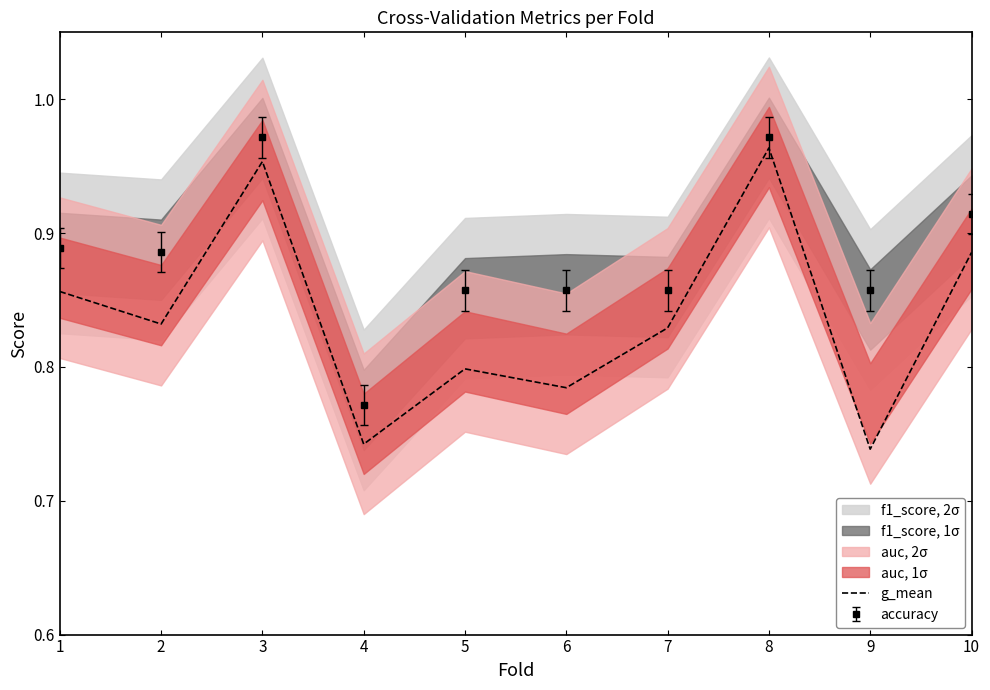

Does the chart have visible grid lines?

No